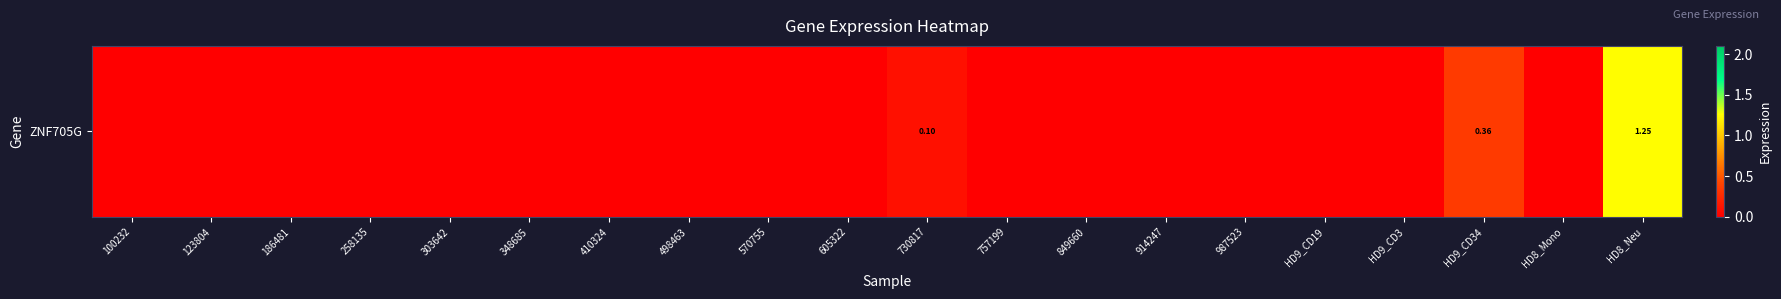

Reading left to right, extract all data points from this chart.

0.0	0.0	0.0	0.0	0.0	0.0	0.0	0.0	0.0	0.0	0.1	0.0	0.0	0.0	0.0	0.0	0.0	0.4	0.0	1.2